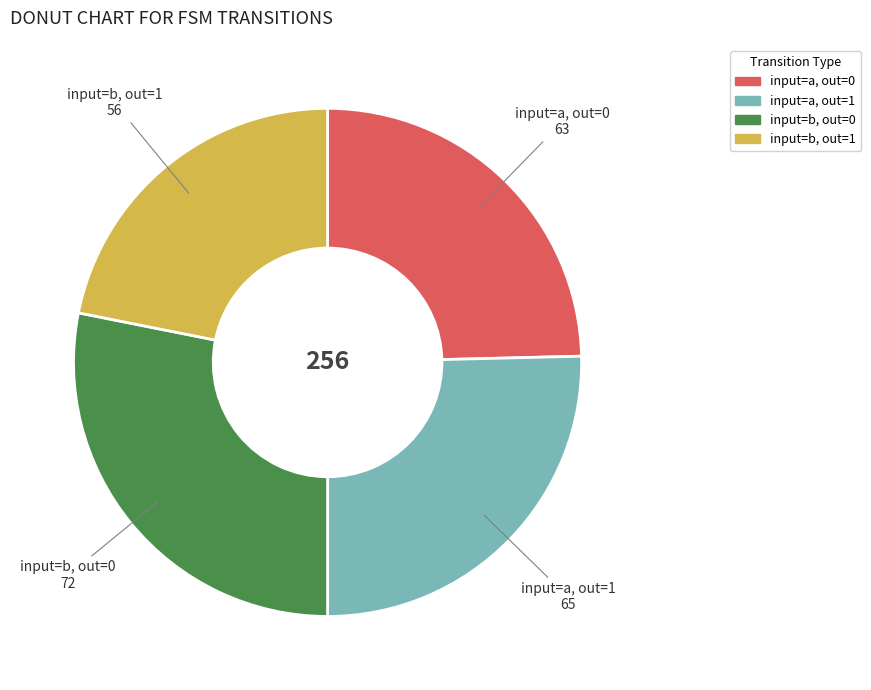

True or false: input=a, out=0 accounts for 33% of the total.

False